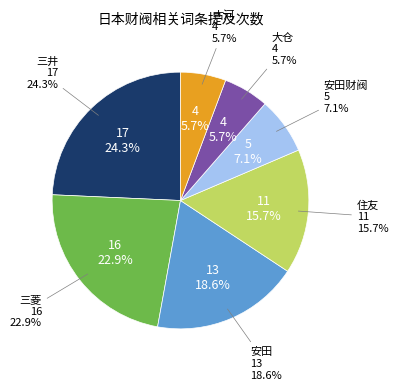

How many slices are in this pie chart?

7